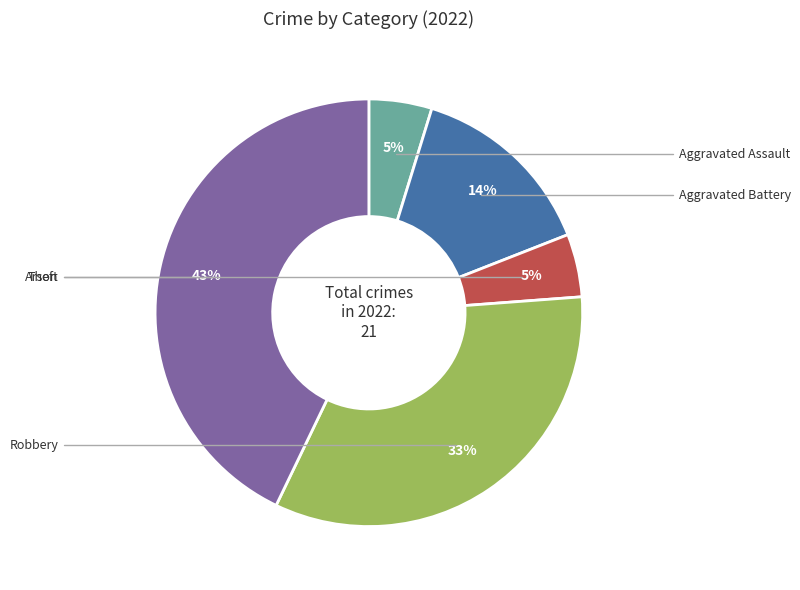

To the nearest percent, what is the difference between the largest and smallest slice percentages?

38%